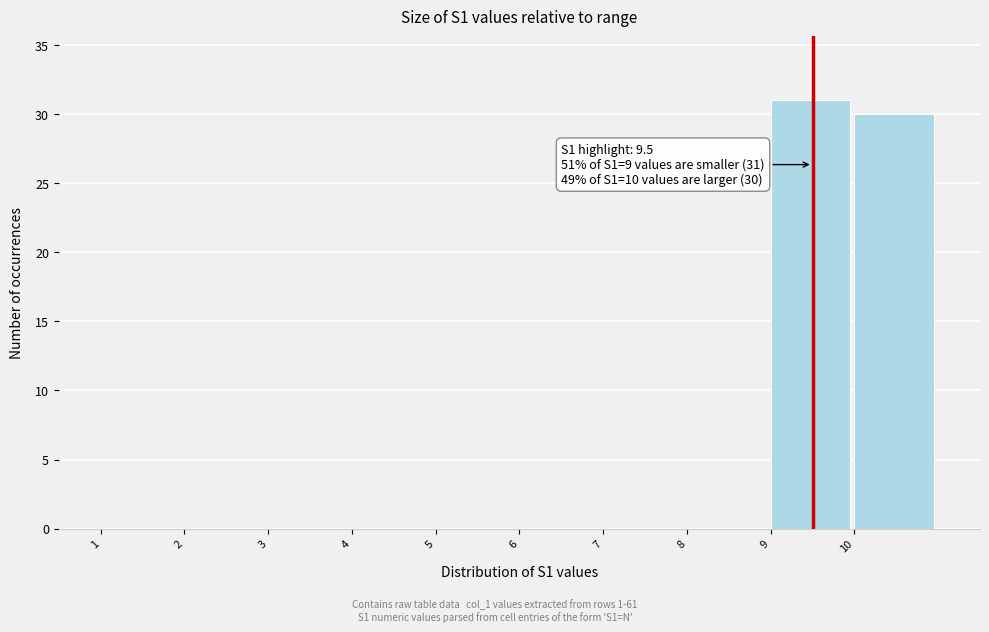

Over which range of the x-axis is the bar tallest?

9 to 10